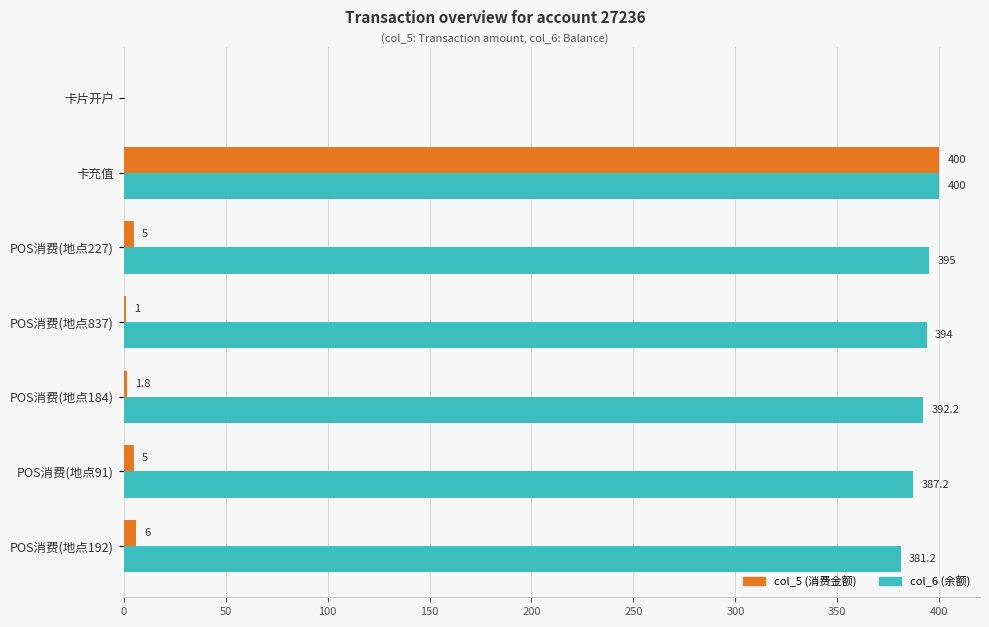

How many distinct data groups are displayed?

2